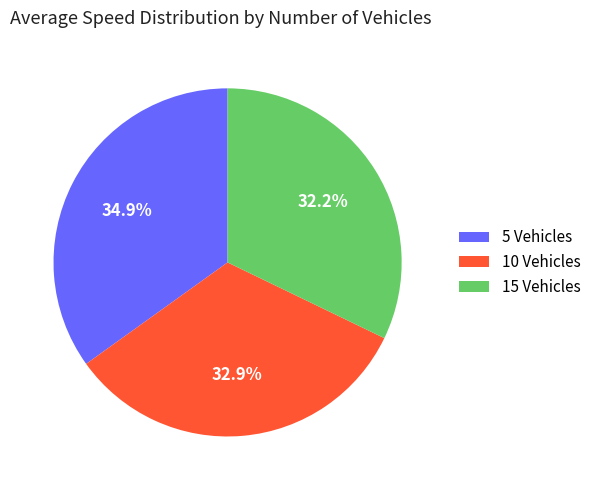

To the nearest percent, what is the average slice percentage?

33%